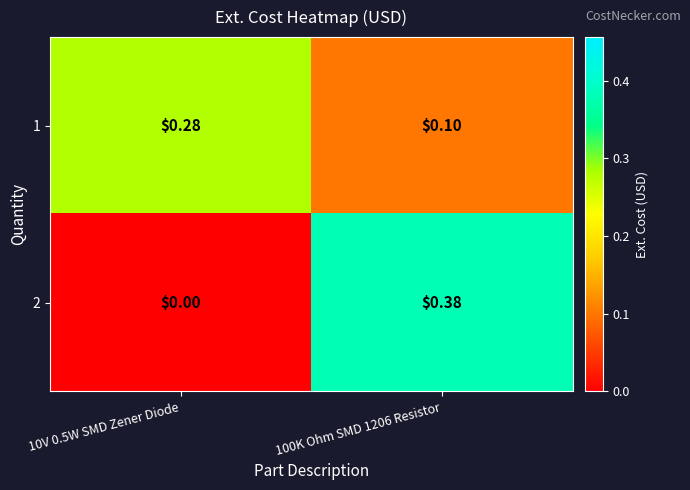

Is the value of 1 at 100K Ohm SMD 1206 Resistor greater than the value of 2 at 100K Ohm SMD 1206 Resistor?

No